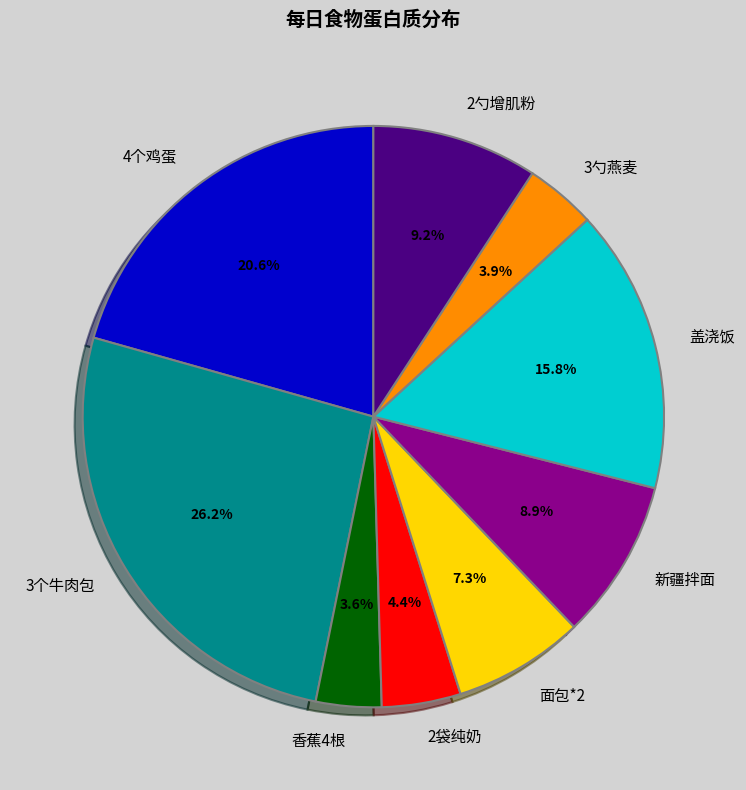

To the nearest percent, what is the combined percentage of 2勺增肌粉 and 3勺燕麦?

13%